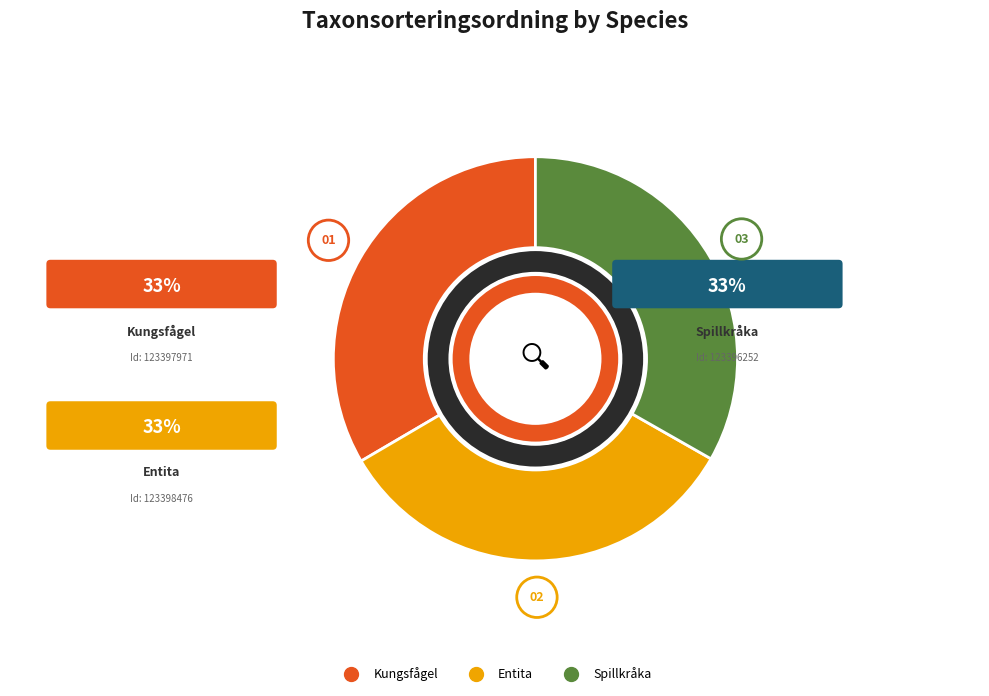

Is there a majority slice in this chart?

No